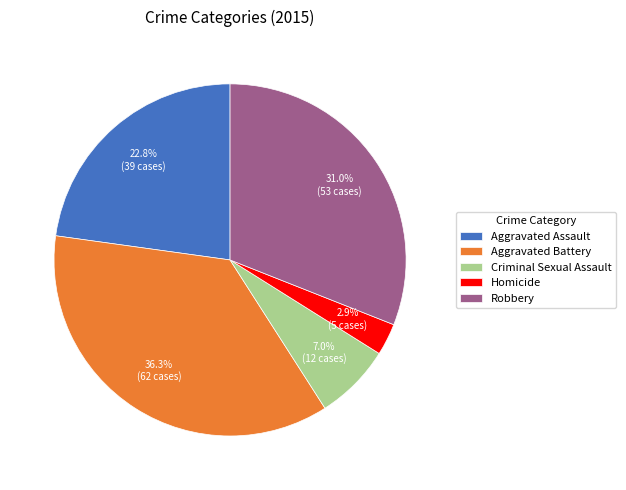

What percentage is NOT represented by Aggravated Assault?

77.2%